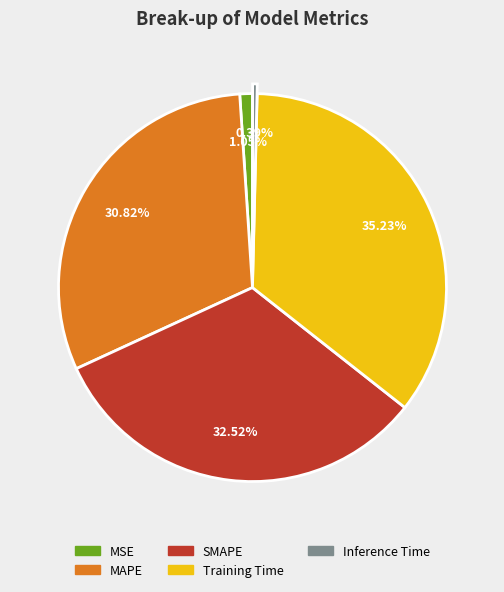

Combined, what portion of the pie is SMAPE and MSE?

33.6%